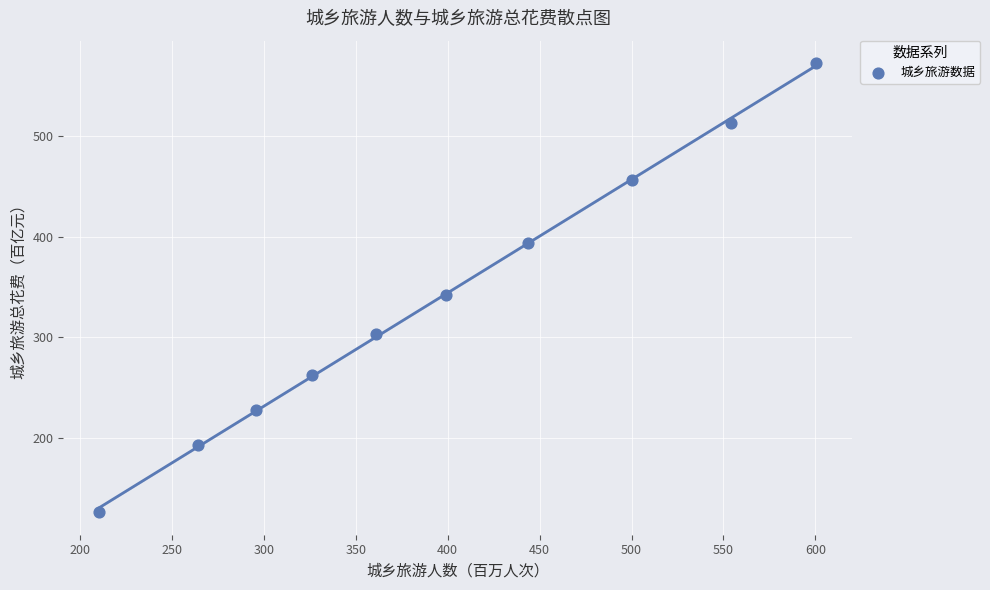

What is the range of X values (max minus min)?

390.3